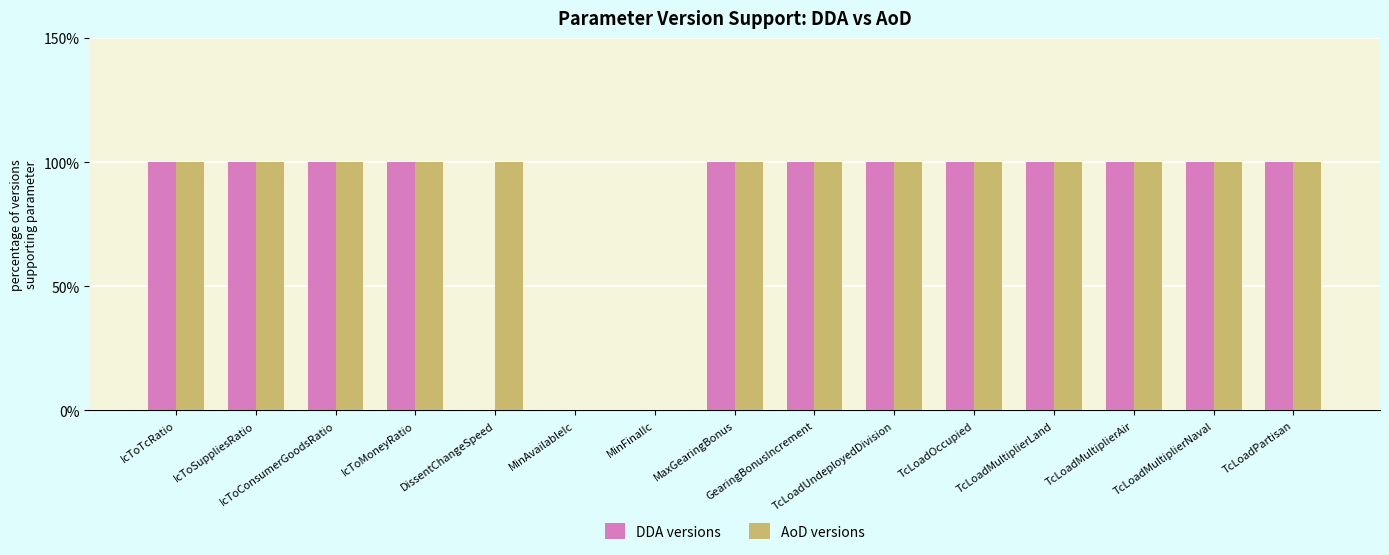

Reading left to right, transcribe all the data shown in this chart.

DDA versions: 100	100	100	100	0	0	0	100	100	100	100	100	100	100	100
AoD versions: 100	100	100	100	100	0	0	100	100	100	100	100	100	100	100